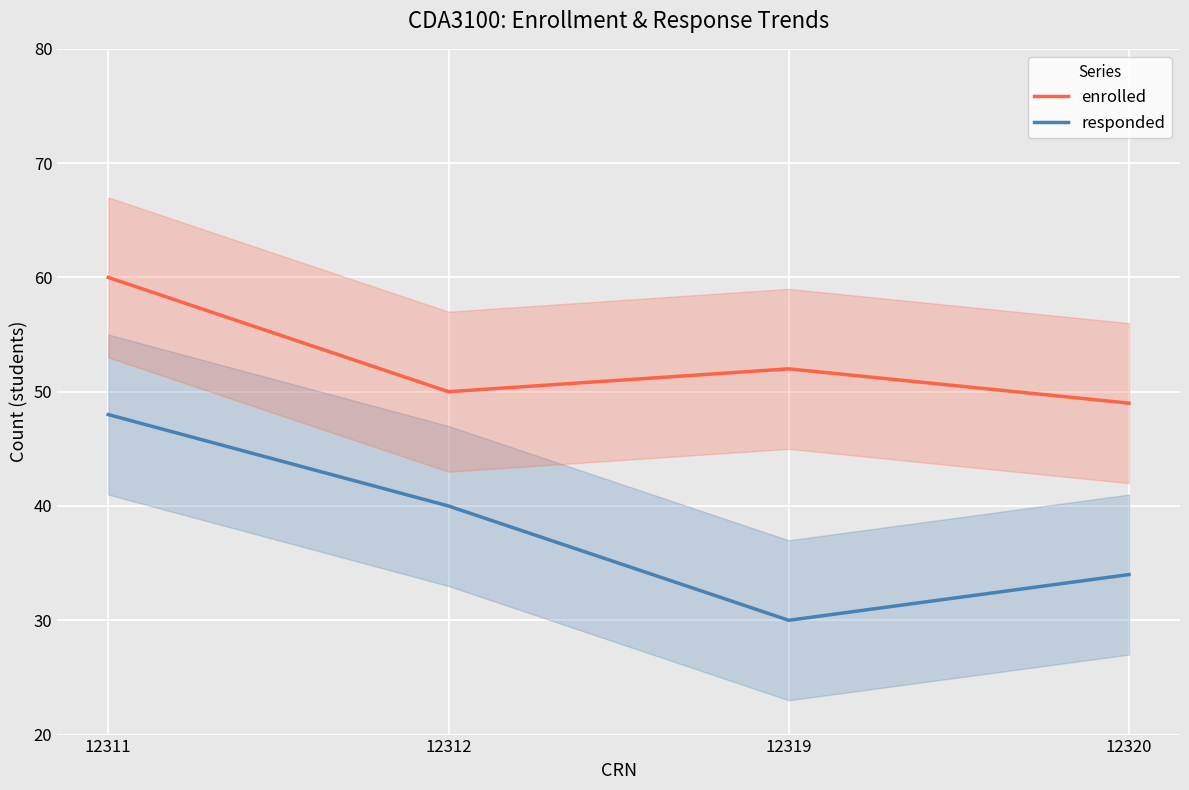

What is the sum of all enrolled values?

211